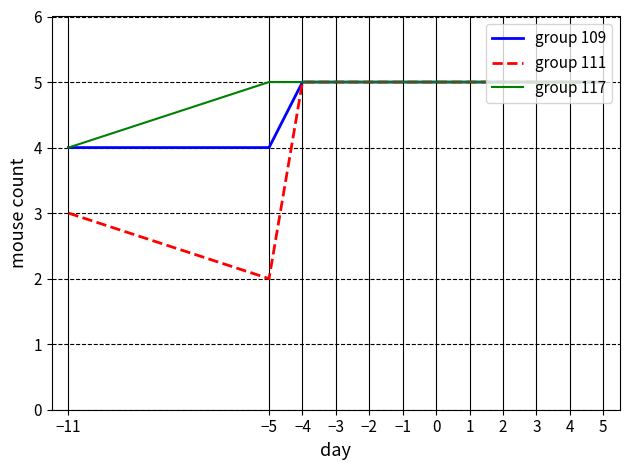

Which series changed the most between −5 and 2?

group 111